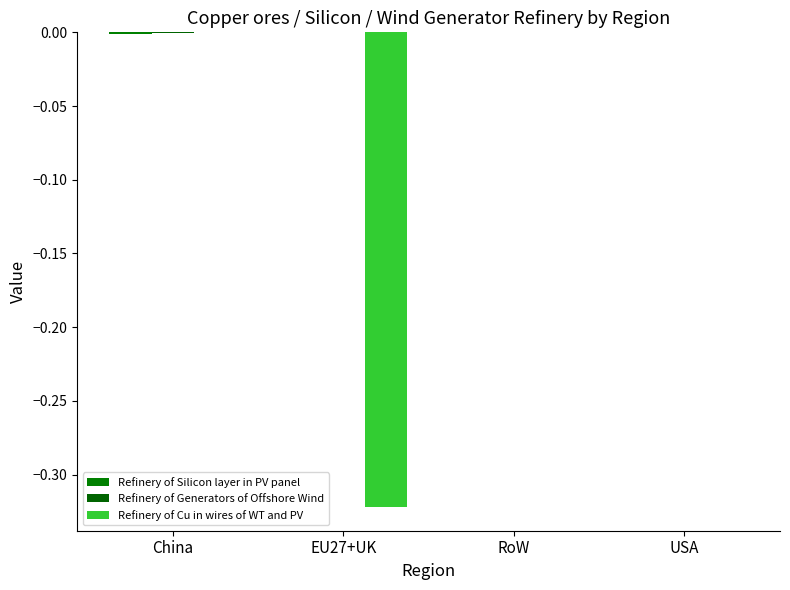

Which series has the largest range (max minus min)?

Refinery of Cu in wires of WT and PV